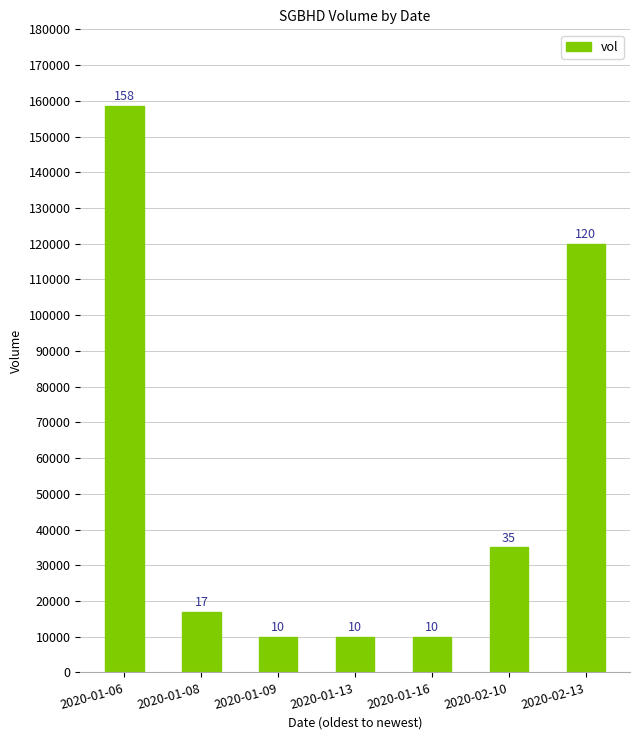

What is the difference between the maximum and minimum values?

148500